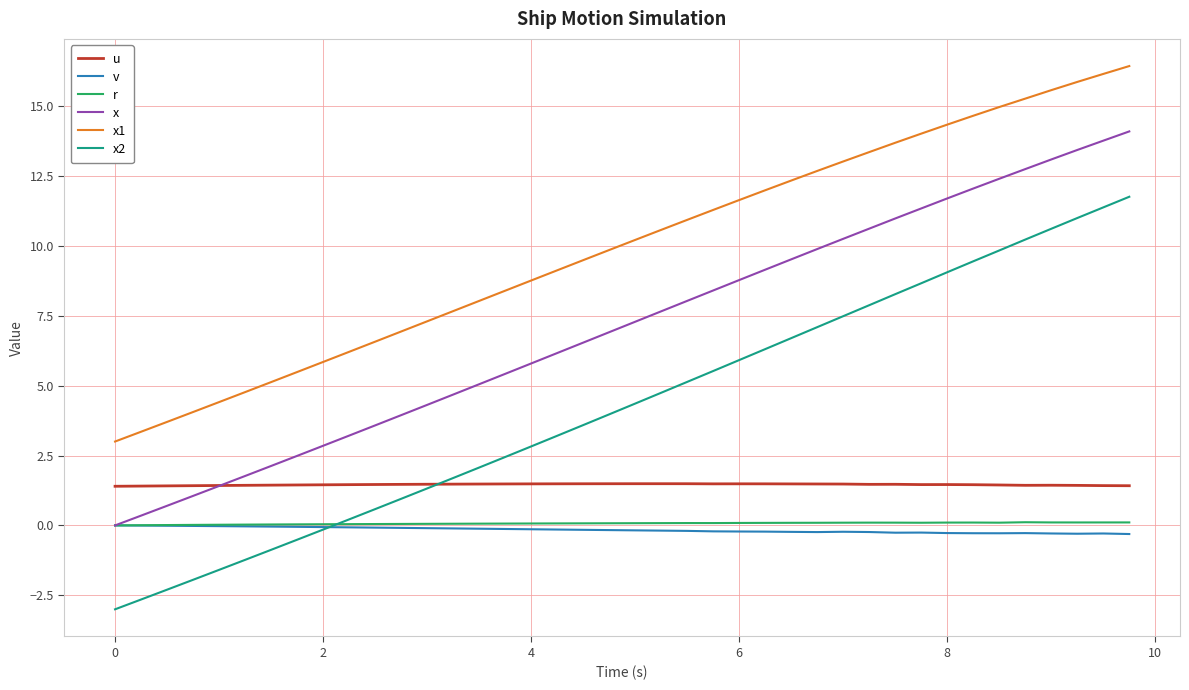

What is the minimum value shown in the chart?

-3.0